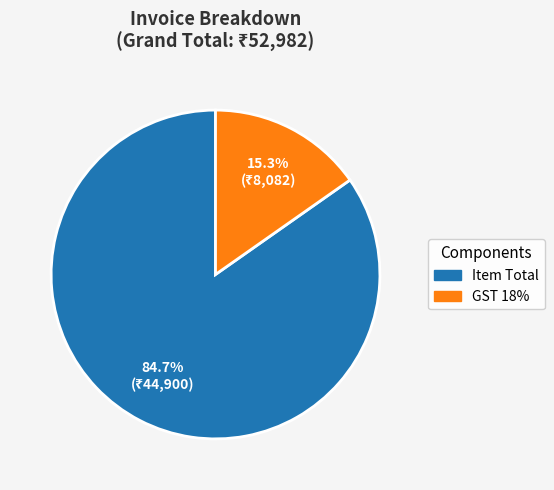

How much of the chart is everything except GST 18%?

84.7%